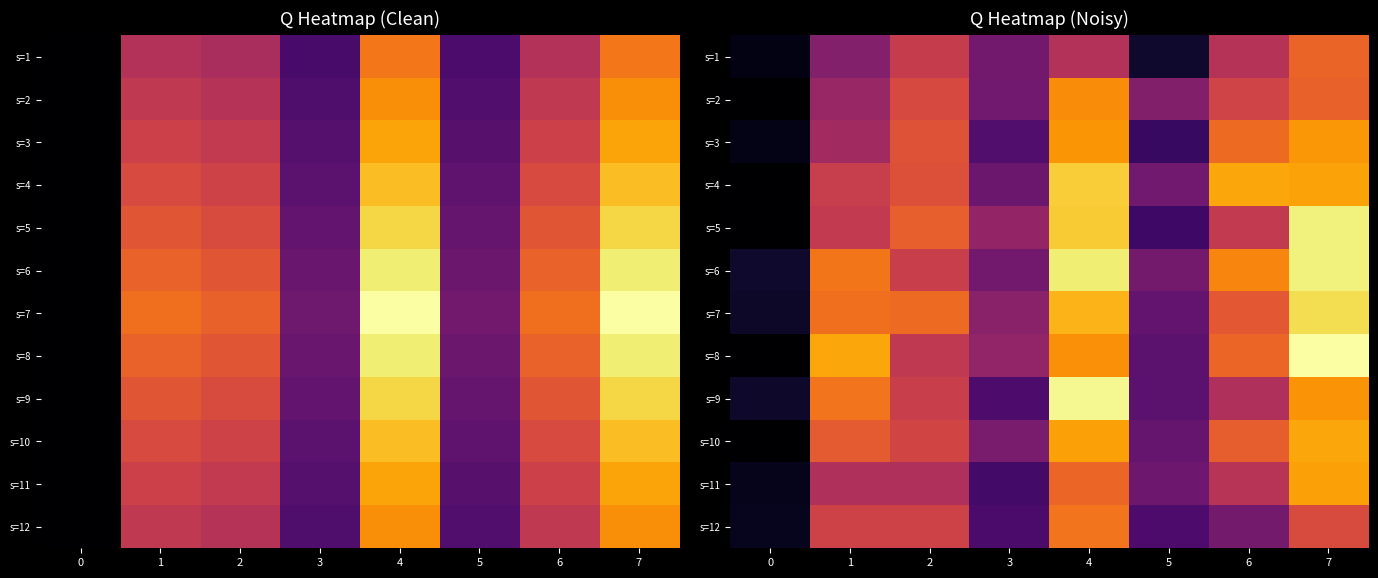

Is it true that s=9 equals 99.6 at 2?

True